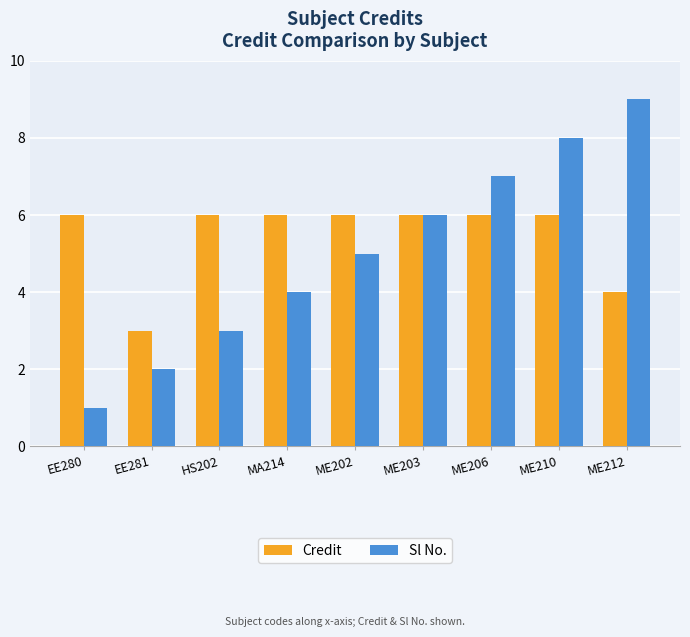

Reading left to right, transcribe all the data shown in this chart.

Credit: 6	3	6	6	6	6	6	6	4
Sl No.: 1	2	3	4	5	6	7	8	9